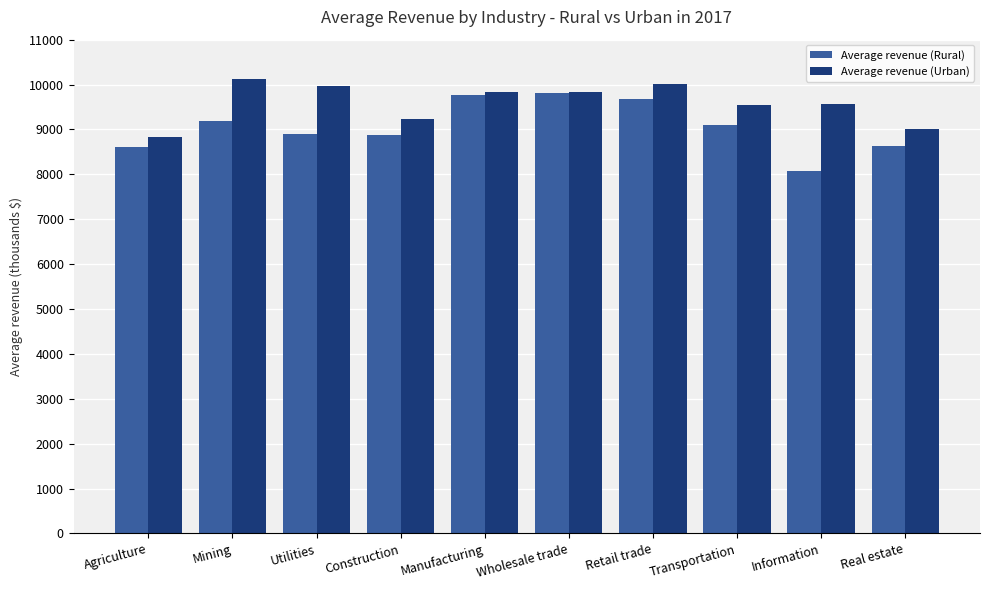

How many data points in Average revenue (Urban) are less than 9824?

5